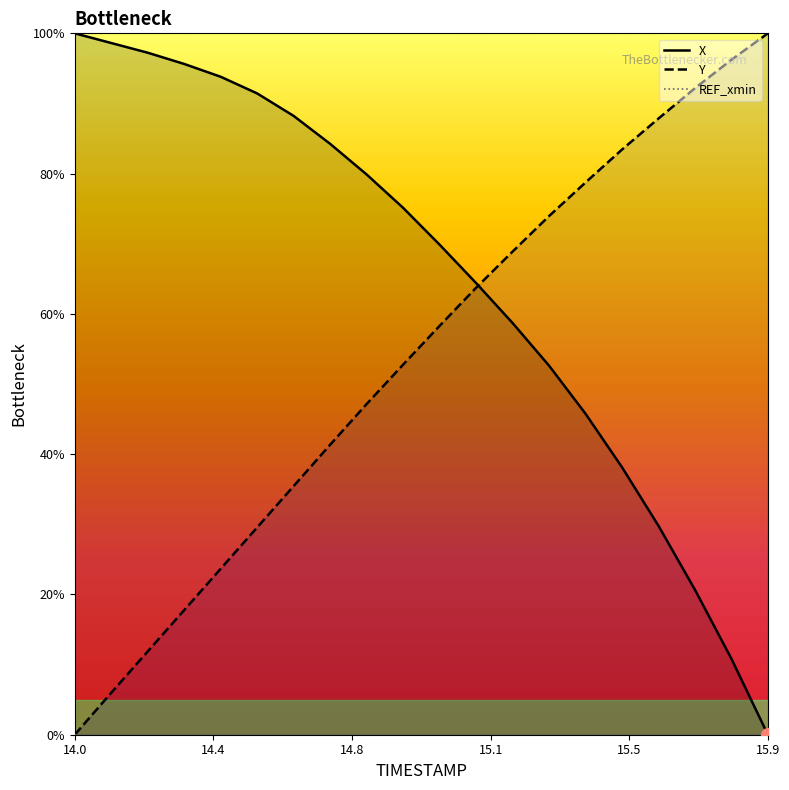

What is the sum of all Y values?

1068.8